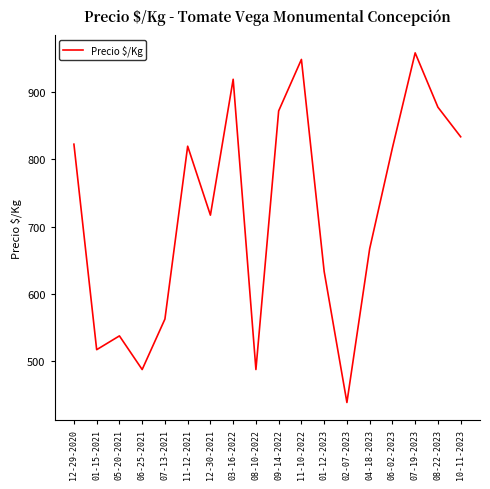

Is it true that the value at 06-25-2021 is 202.7?

False